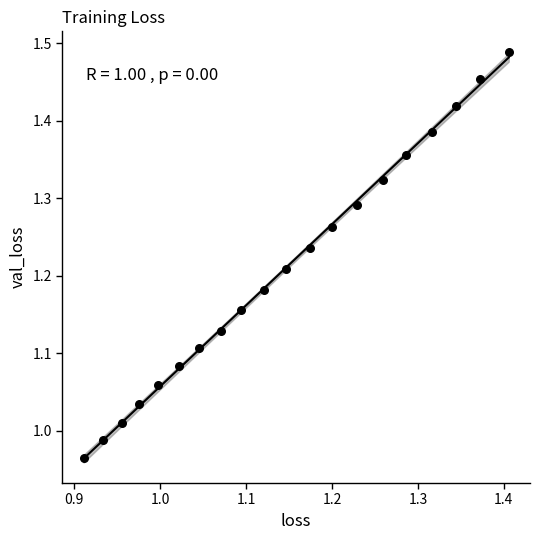

What is the range of X values (max minus min)?

0.5